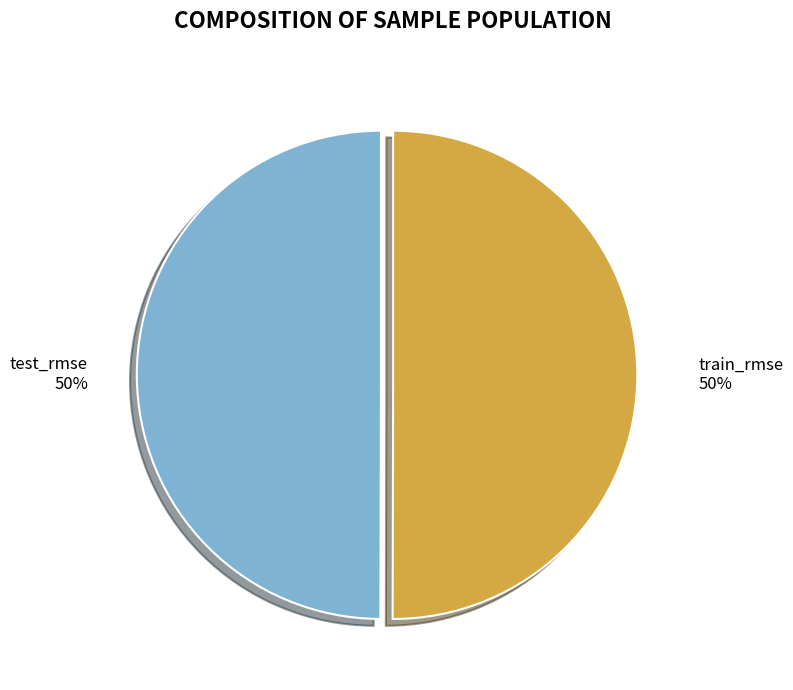

Combined, do test_rmse and train_rmse account for over 50%?

Yes